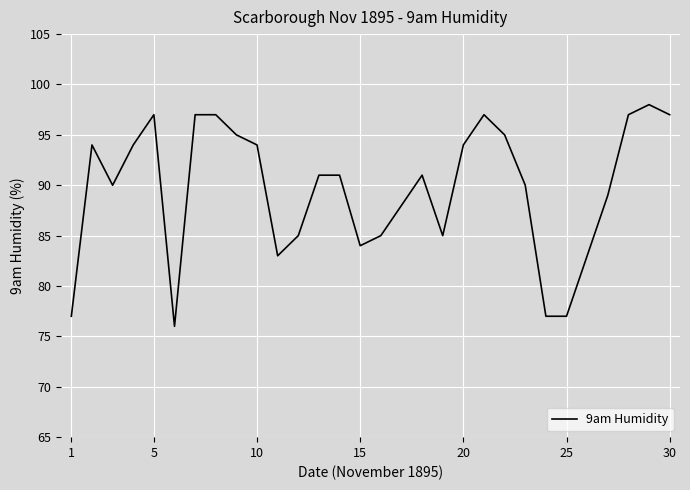

What is the minimum value shown in the chart?

76